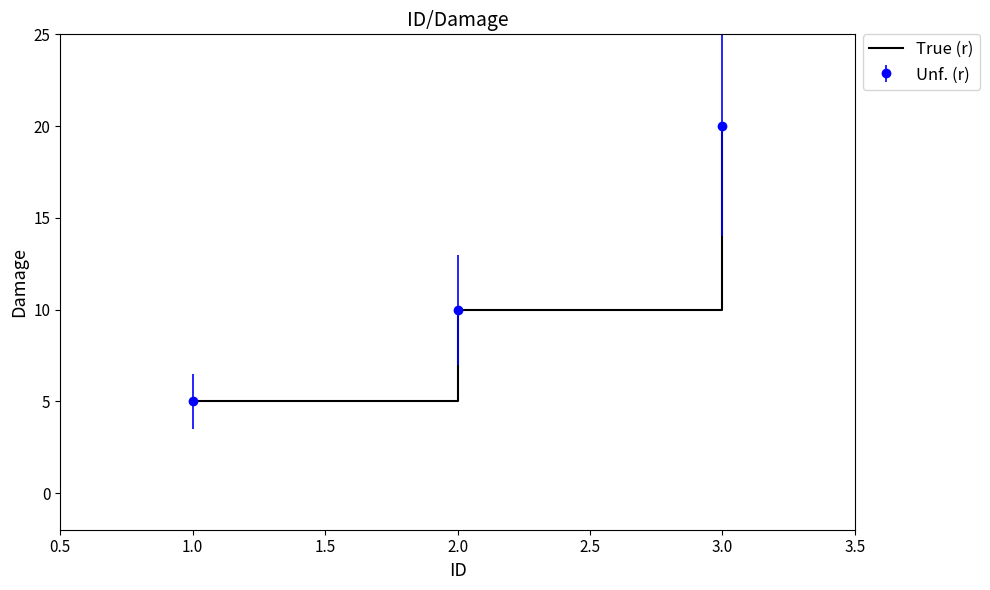

How many lines are shown in the chart?

1